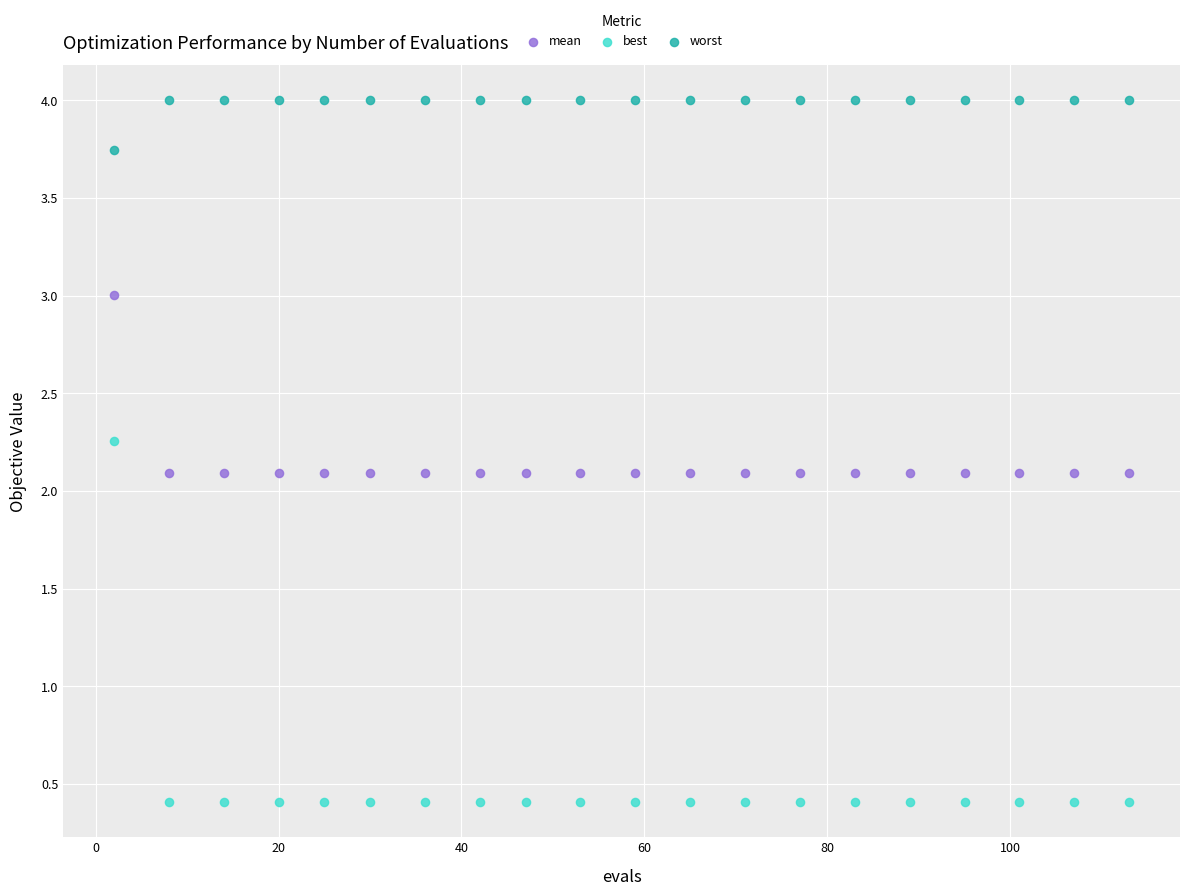

Which series has the largest Y range (max minus min)?

best